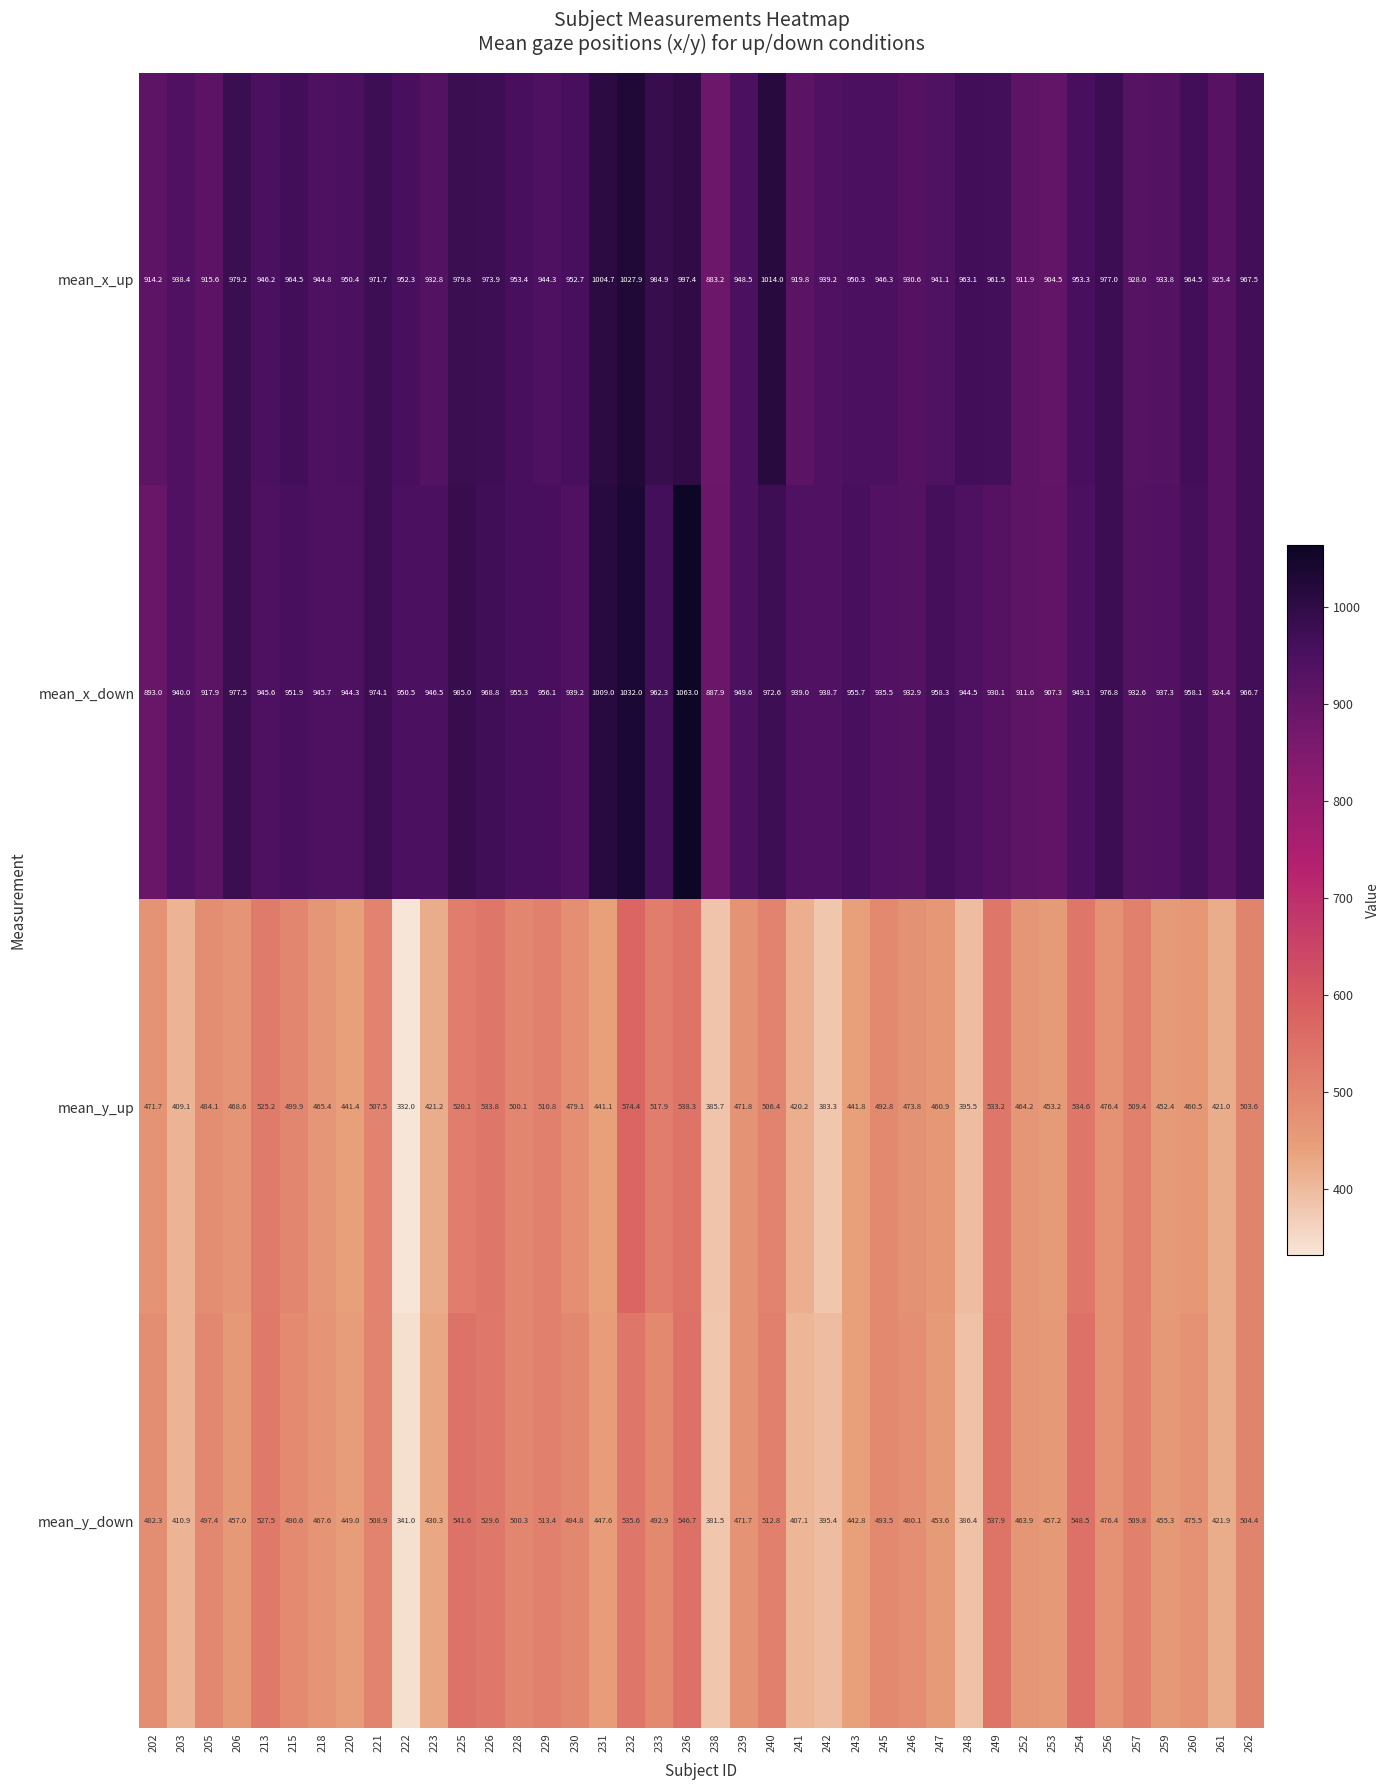

List the series in order of their peak value, lowest first.

mean_y_down, mean_y_up, mean_x_up, mean_x_down